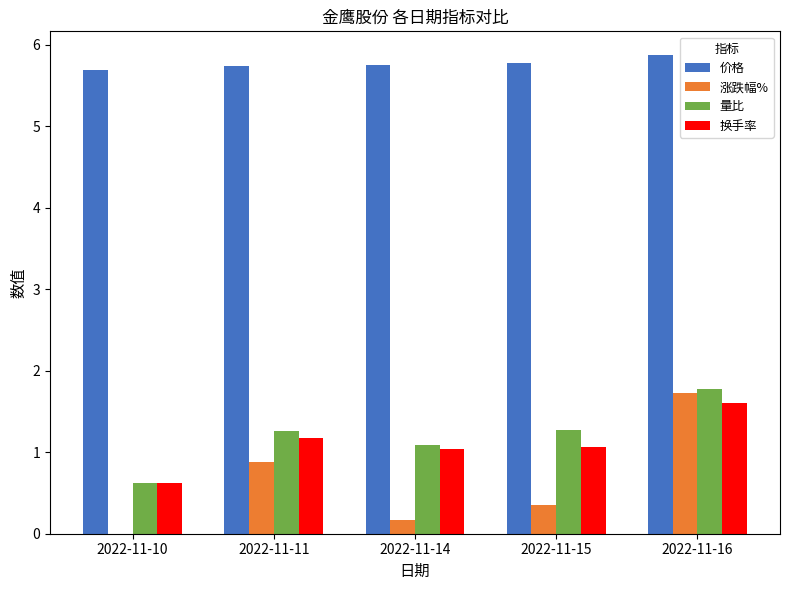

What is the highest value of the 量比 series?

1.8